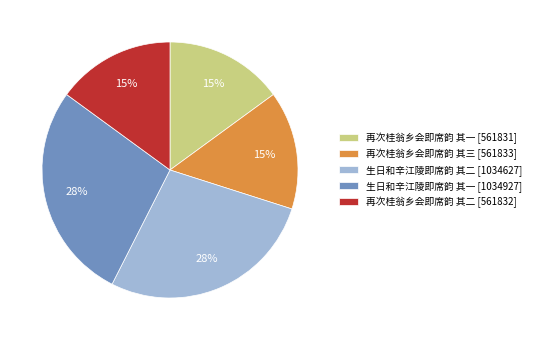

How many segments does this pie chart have?

5